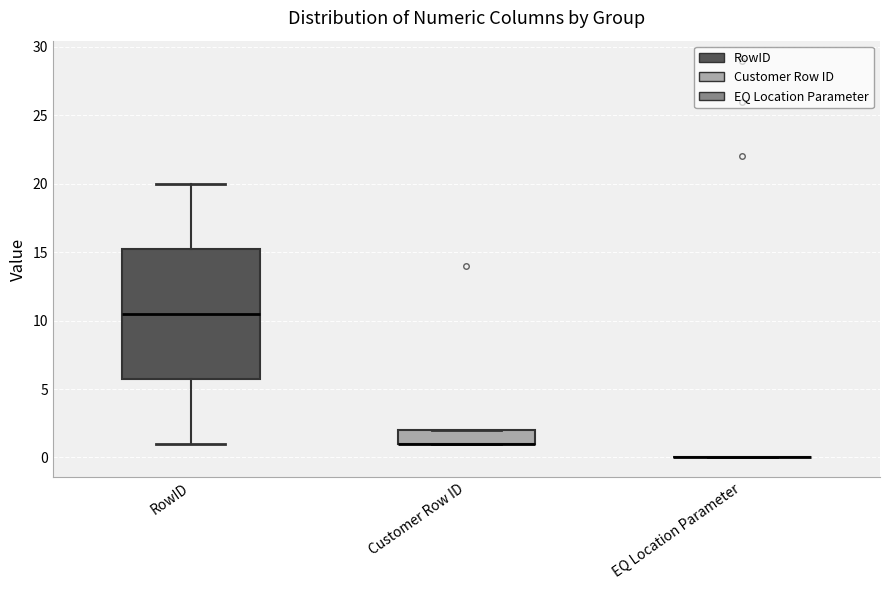

Which box is the tallest, from its lower edge to its upper edge?

RowID